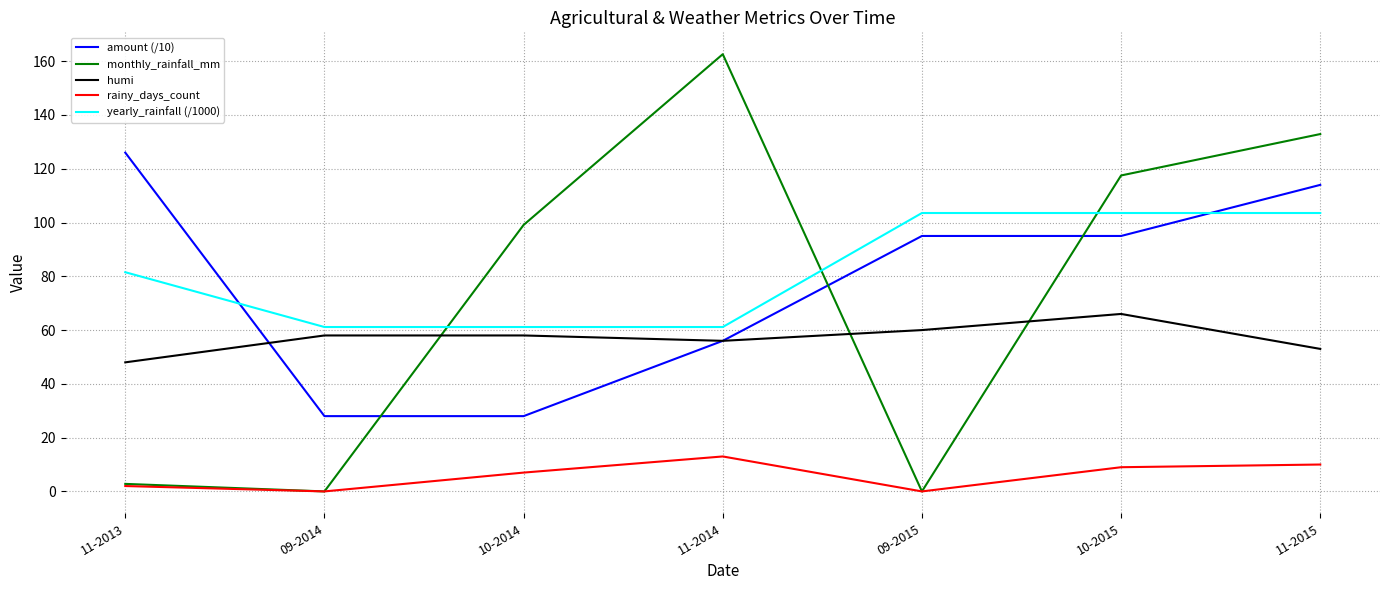

Between 10-2014 and 09-2015, which series saw the biggest shift?

monthly_rainfall_mm